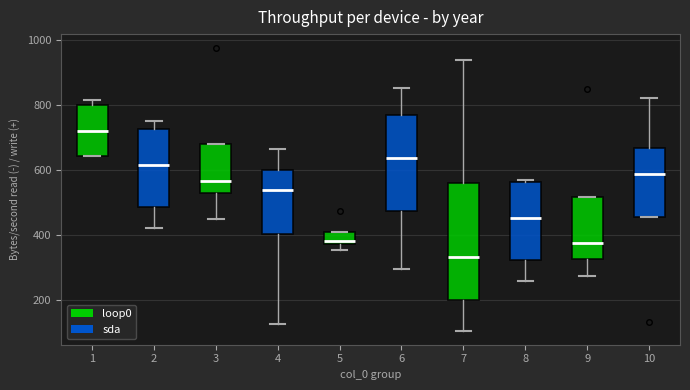

Reading left to right, read every box against the y-axis: the position of its median line, the range the box covers, and the ends of its whiskers. The values are not printed on the chart, so give them approximately, as read against the axis.

1: median 720, box 640 to 800, whiskers 640 to 820
2: median 620, box 480 to 720, whiskers 420 to 760
3: median 560, box 520 to 680, whiskers 460 to 680
4: median 540, box 400 to 600, whiskers 120 to 660
5: median 380 (just above the box's lower edge), box 380 to 400, whiskers 360 to 400
6: median 640, box 480 to 760, whiskers 300 to 860
7: median 340, box 200 to 560, whiskers 100 to 940
8: median 460, box 320 to 560, whiskers 260 to 580
9: median 380, box 320 to 520, whiskers 280 to 520
10: median 580, box 460 to 660, whiskers 460 to 820